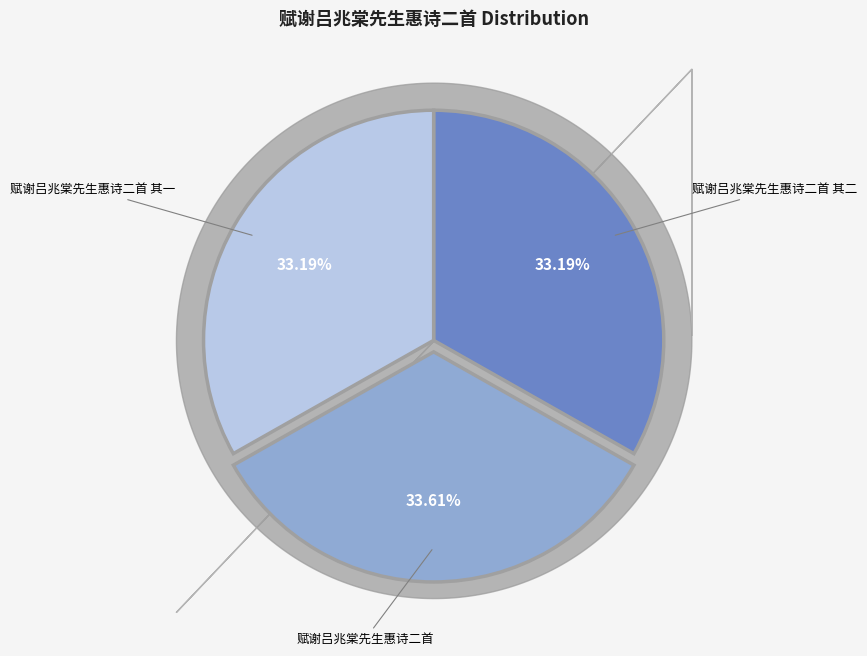

Is there a majority slice in this chart?

No